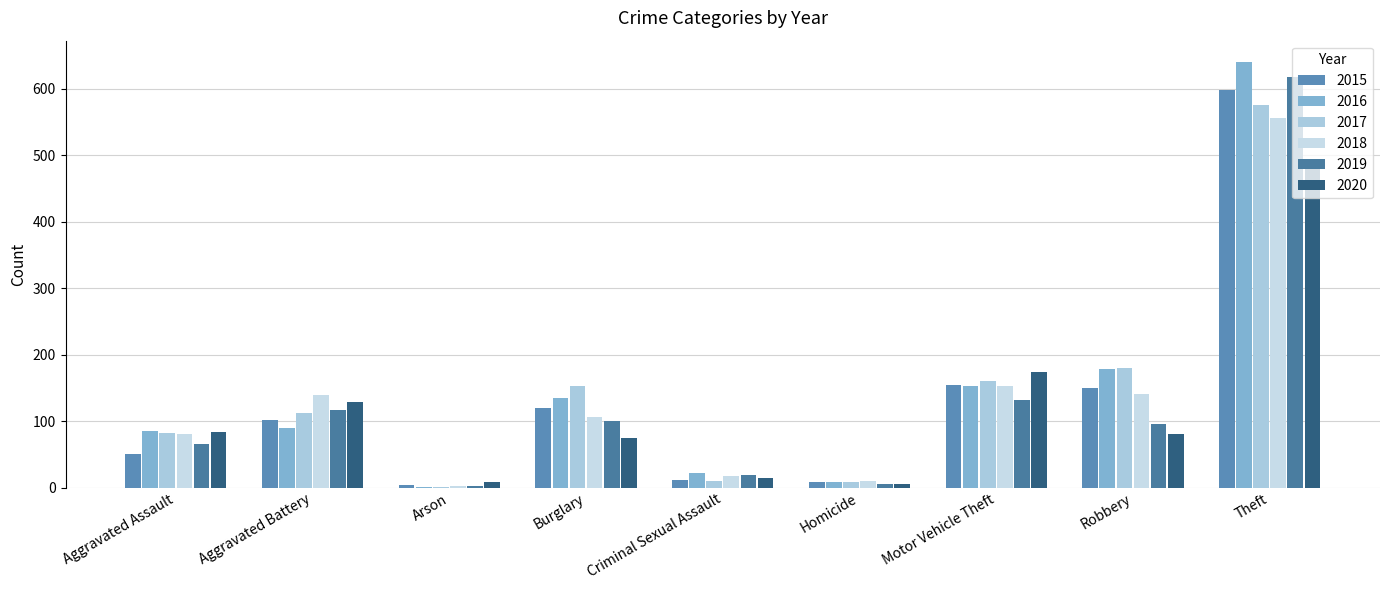

Which series changed the most between Aggravated Assault and Aggravated Battery?

2018